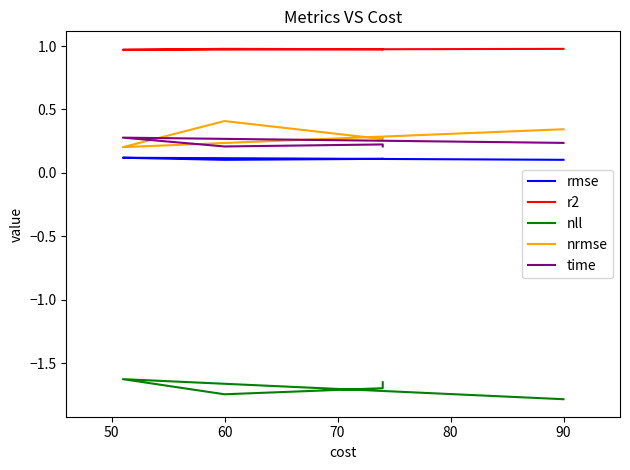

True or false: r2 has more than 2 interior local peaks.

False